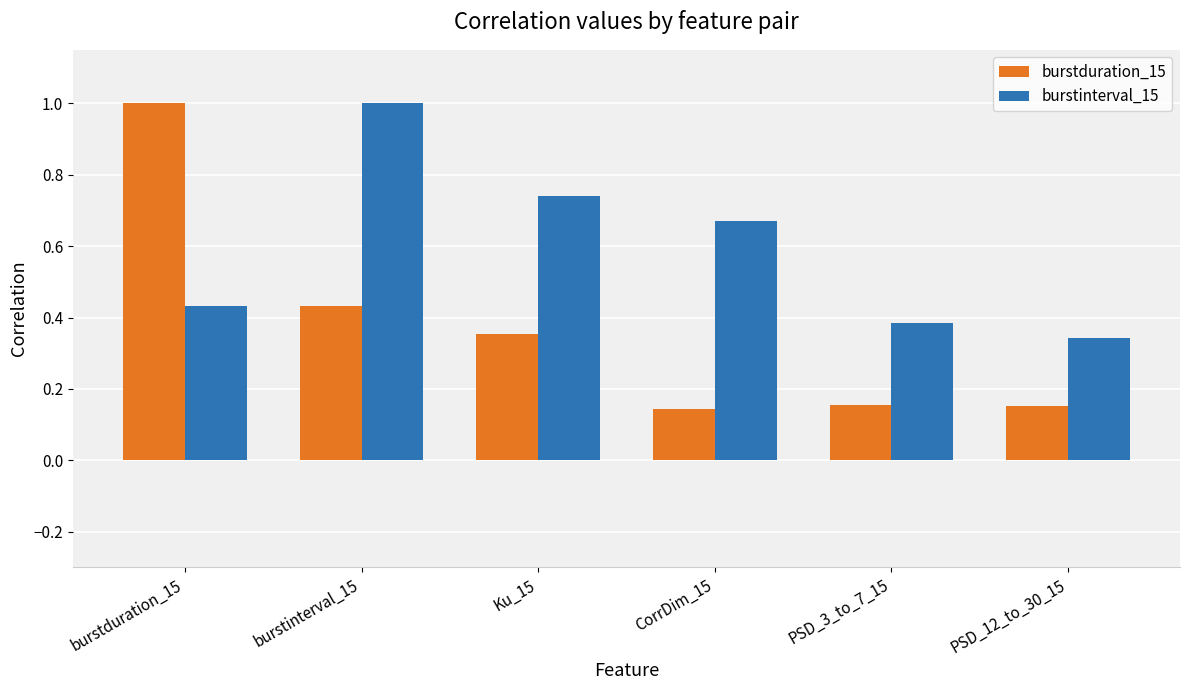

How many bars are there in each group?

2